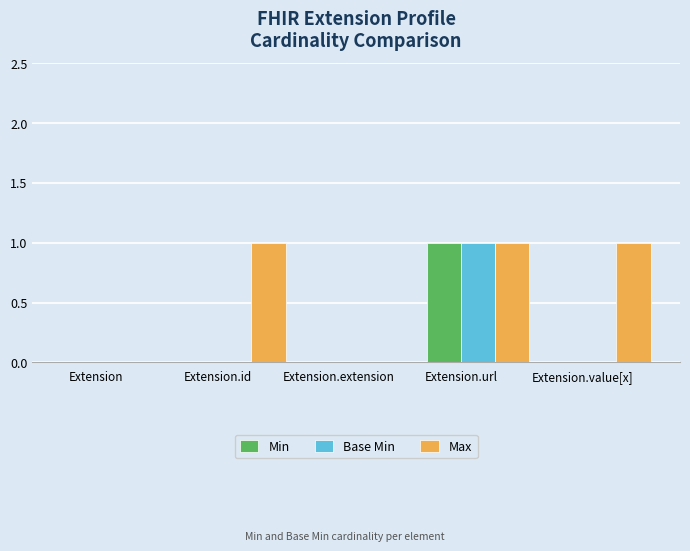

Reading left to right, list all the values displayed in this chart.

Min: 0	0	0	1	0
Base Min: 0	0	0	1	0
Max: 0	1	0	1	1